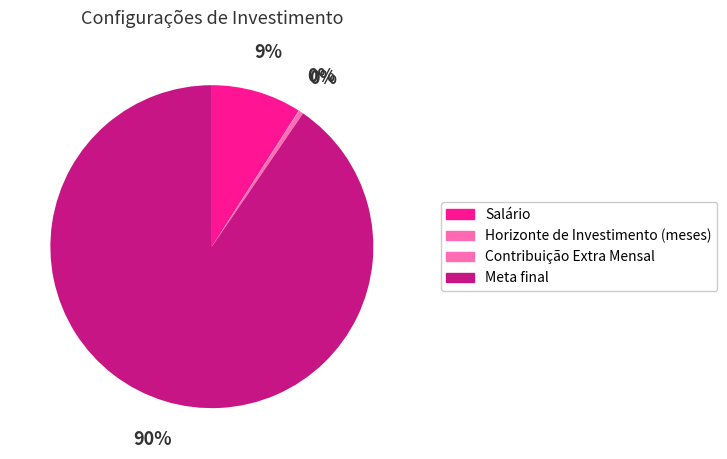

What is the ratio of the value at Salário to the value at Horizonte de Investimento (meses)?

166.7